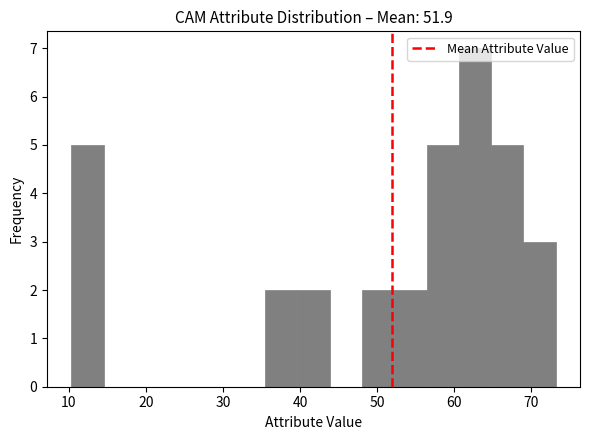

What is the height of the bar covering 40 to 44 on the x-axis? Neither the bar edges nor the heights are printed on the chart, so give them approximately, as read against the axes.

2